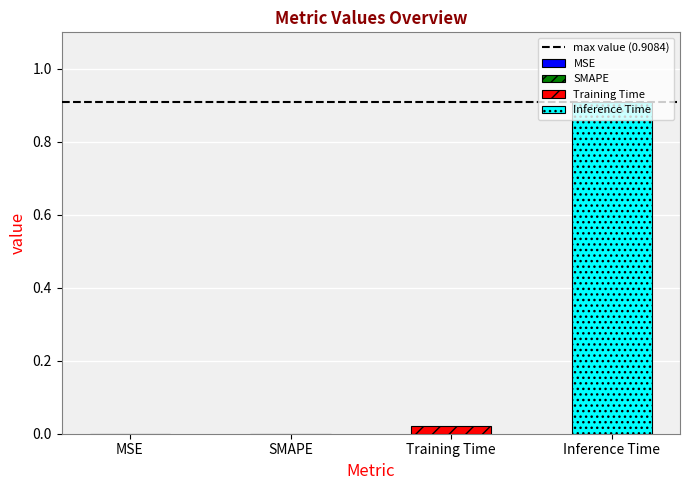

Rank the series by their average value, from lowest to highest.

Training Time, Inference Time